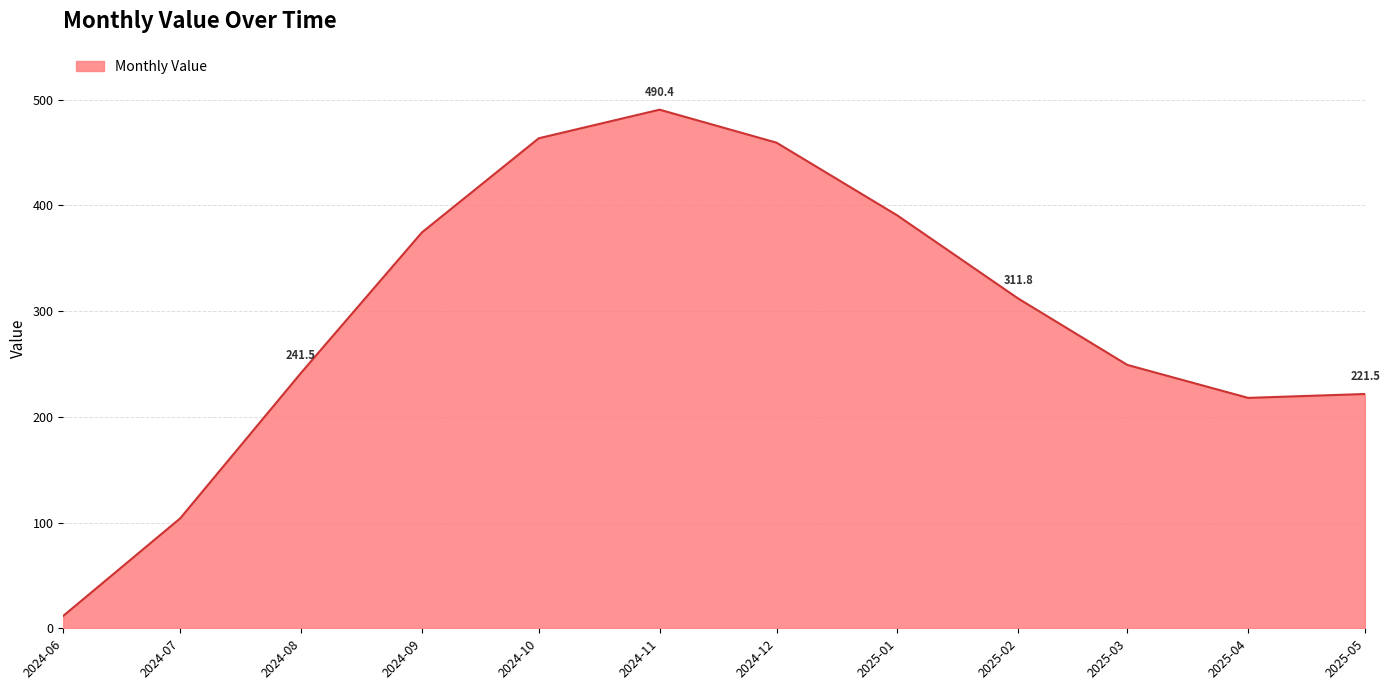

The value at 2025-03 is 376.6. True or false?

False